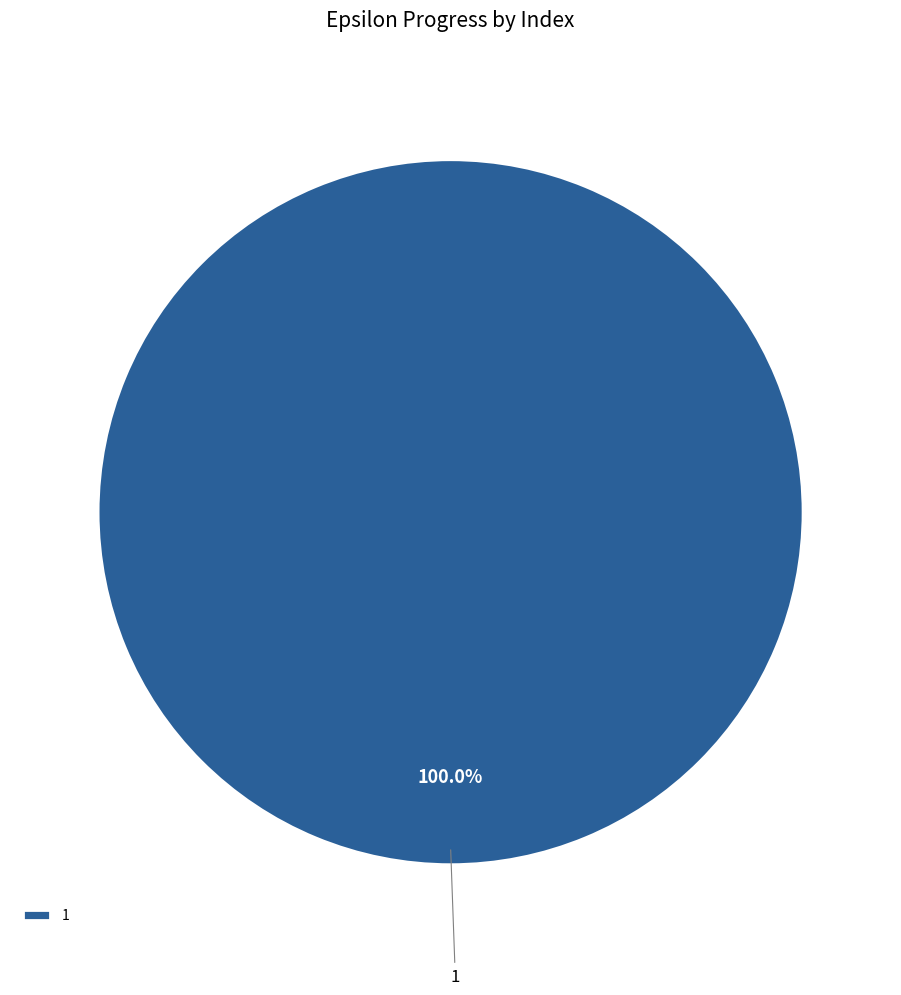

Is there any slice that represents more than half of the pie?

Yes